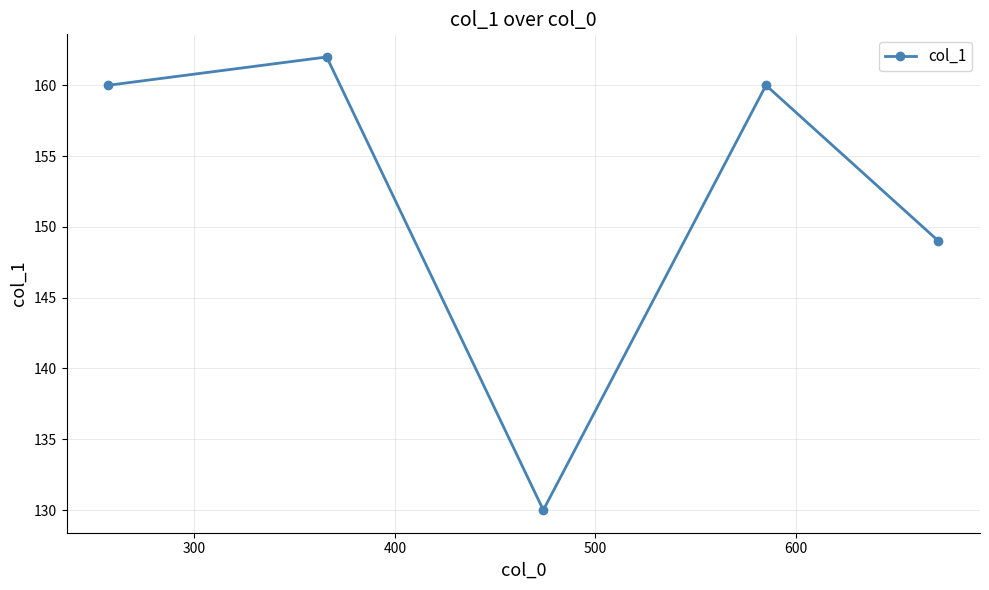

What is the minimum value shown in the chart?

130